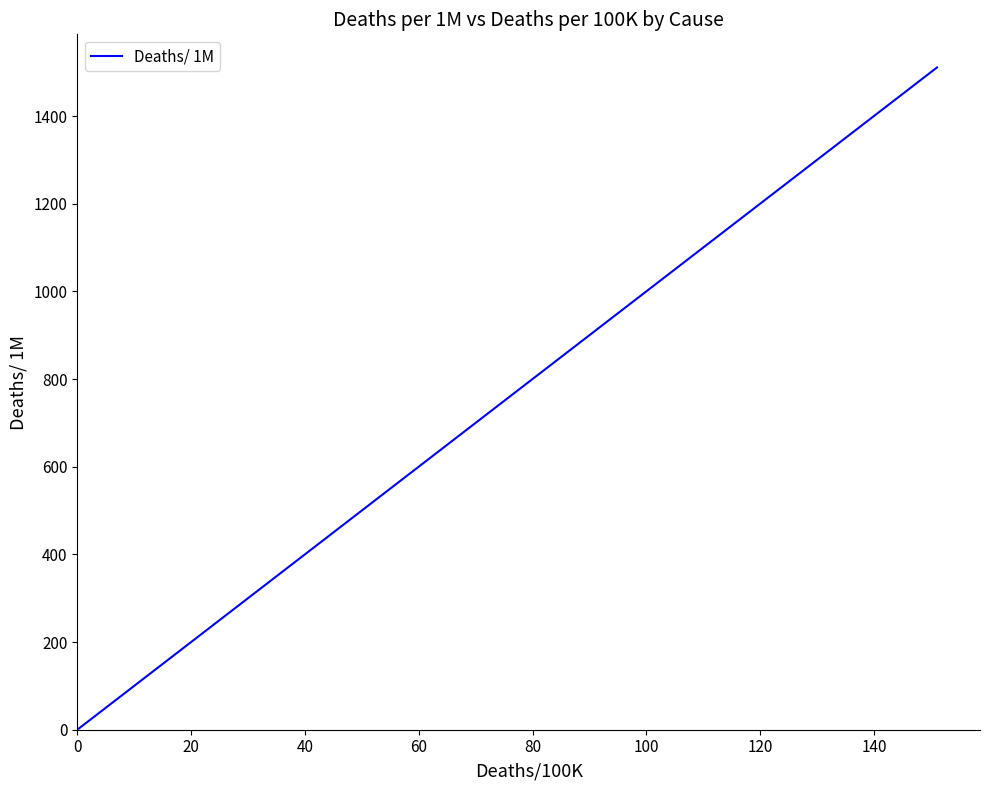

Does the chart have visible grid lines?

No